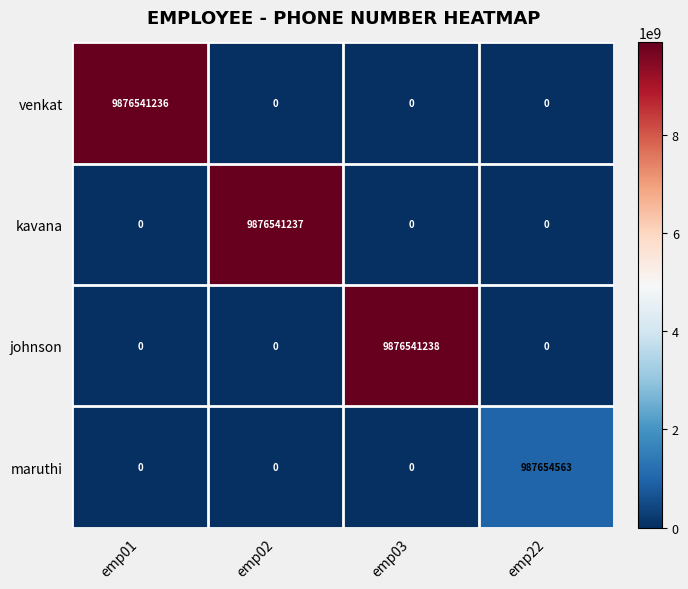

Count the number of categories in the chart.

4